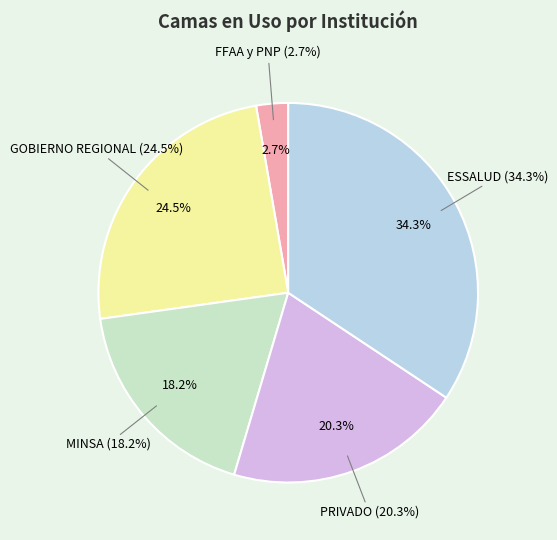

Which slice is the smallest?

FFAA y PNP